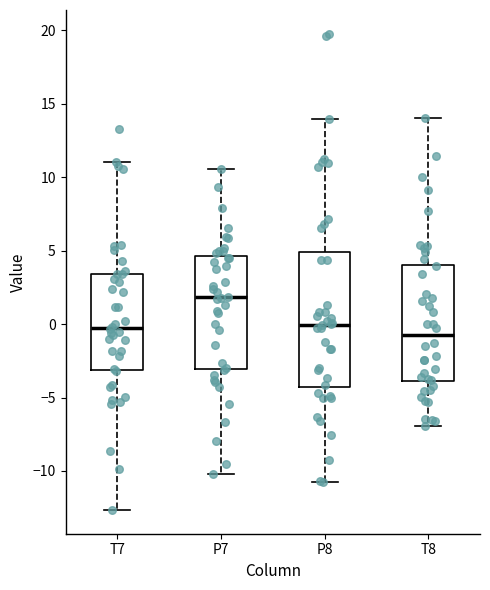

Where does the lower whisker of the box for P7 end on the y-axis? The values are not printed on the chart, so give them approximately, as read against the axis.

-10.0